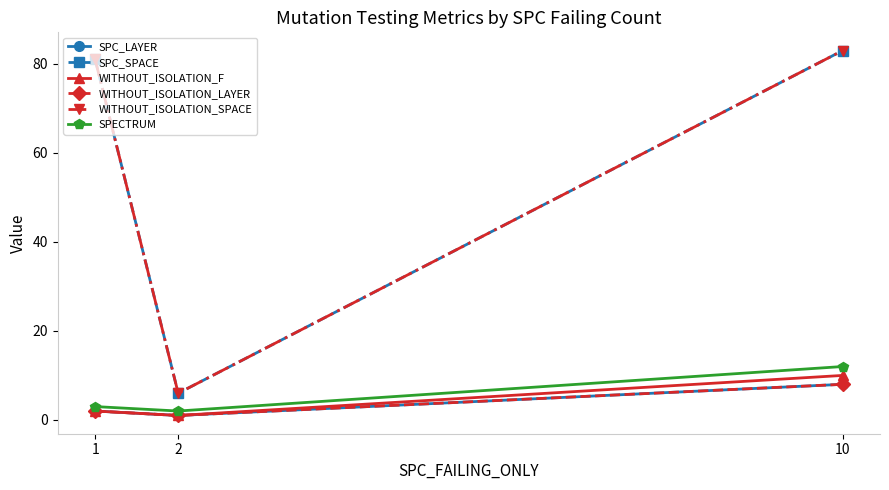

Reading left to right, what are all the values shown in this chart?

SPC_LAYER: 2	1	8
SPC_SPACE: 81	6	83
WITHOUT_ISOLATION_F: 2	1	10
WITHOUT_ISOLATION_LAYER: 2	1	8
WITHOUT_ISOLATION_SPACE: 81	6	83
SPECTRUM: 3	2	12